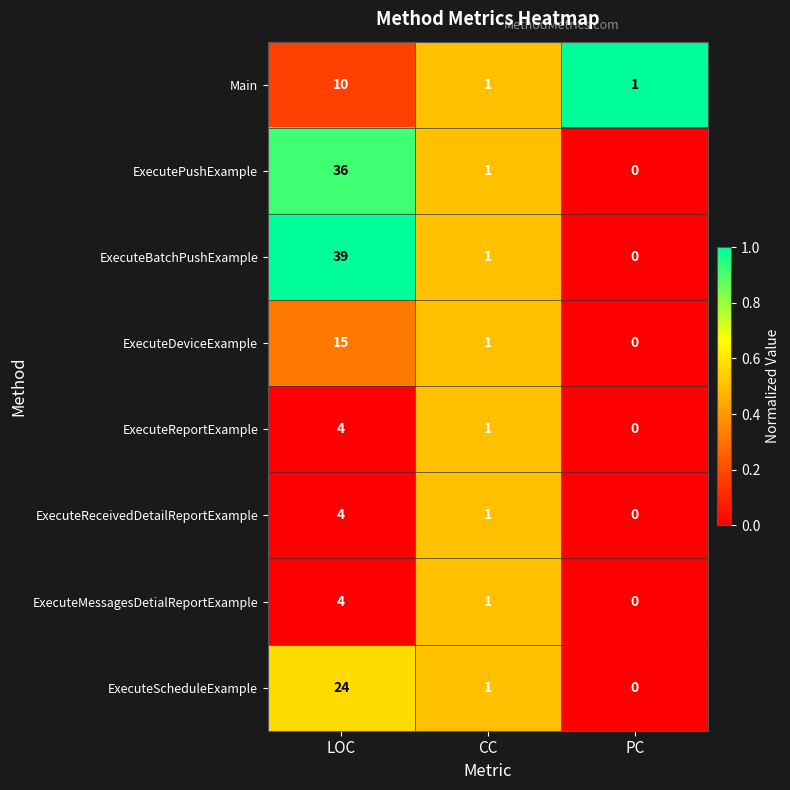

What is the average value of the ExecuteDeviceExample series?

5